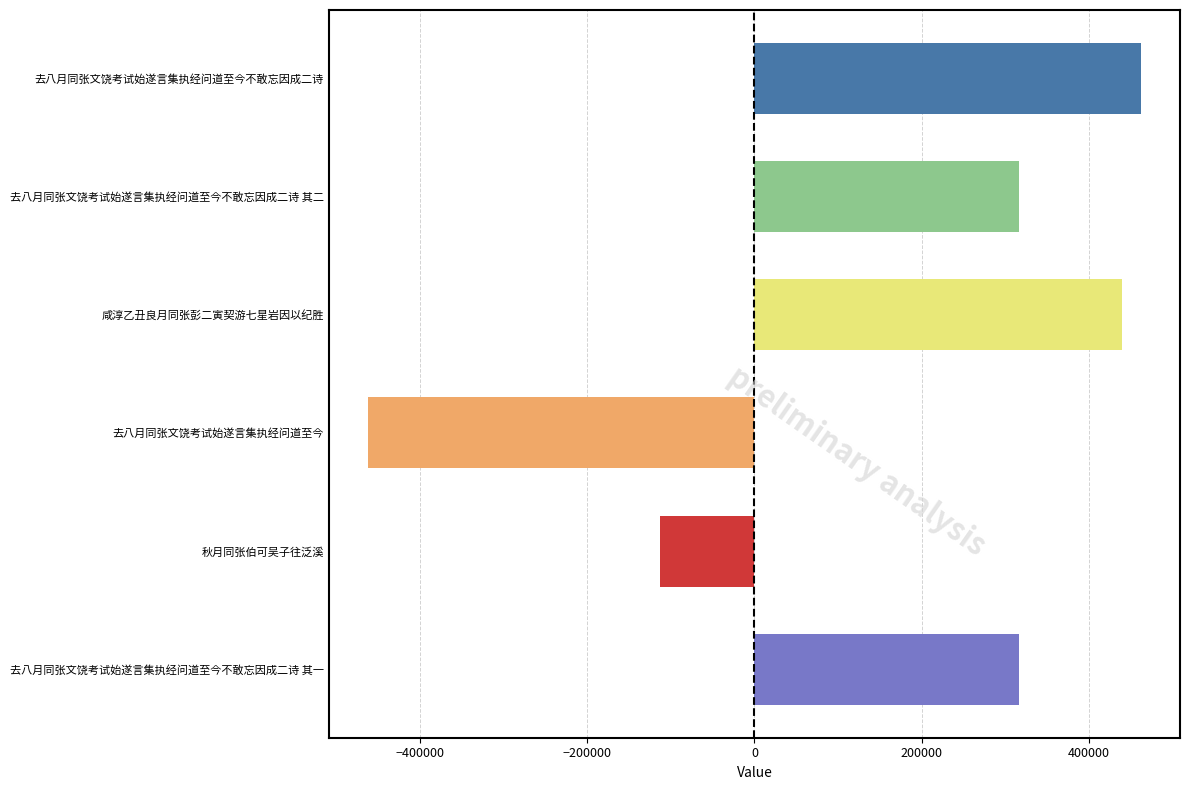

What is the difference between the maximum and minimum values?

925171.0